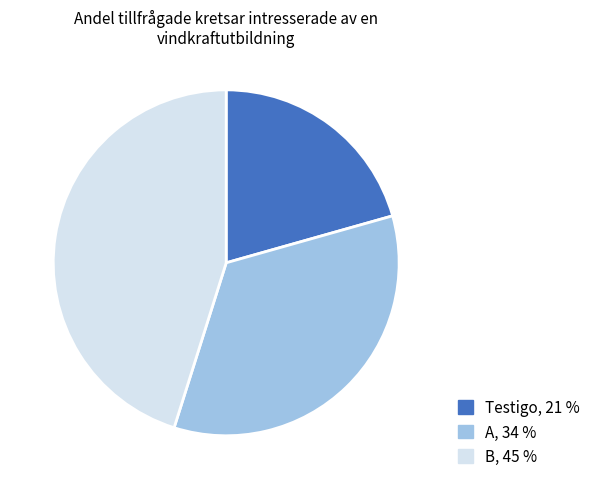

Does B account for over 50% of the chart?

No